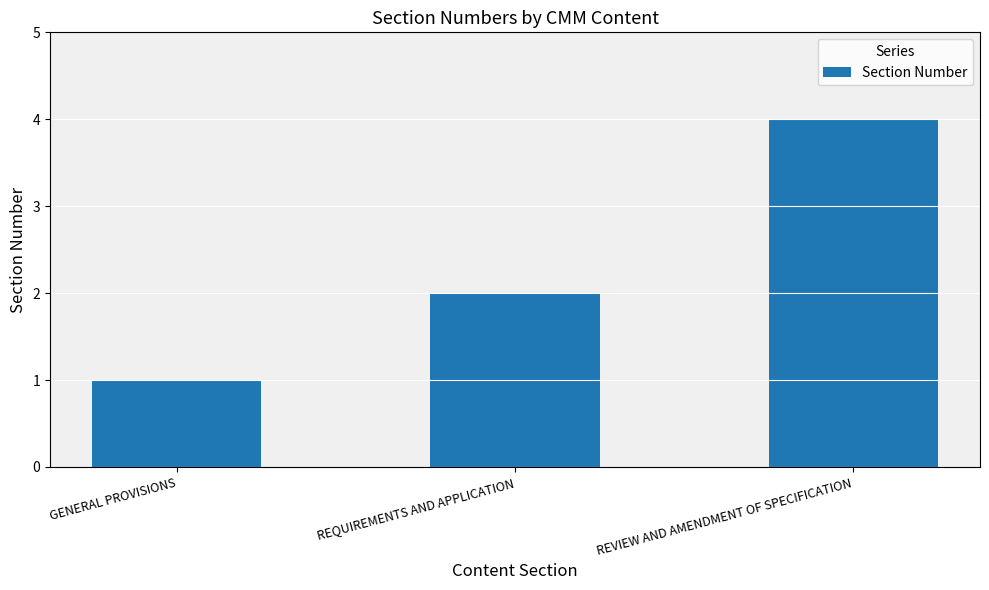

What is the difference between the values at REQUIREMENTS AND APPLICATION and REVIEW AND AMENDMENT OF SPECIFICATION?

2